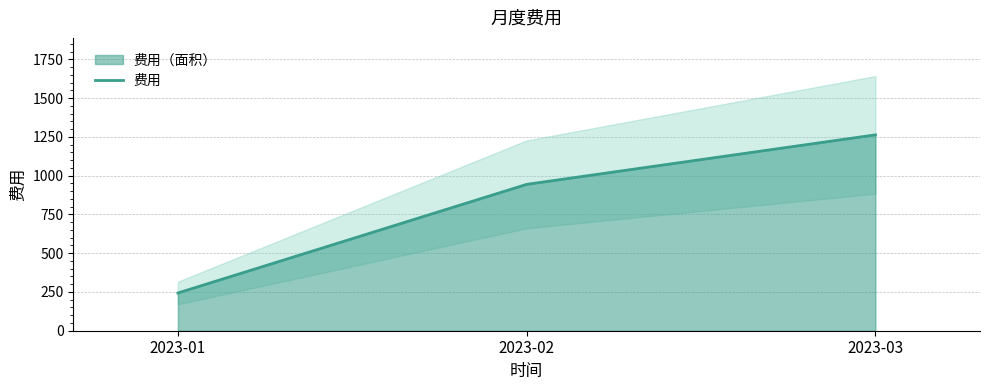

What is the sum of the values at 2023-02 and 2023-03?

2206.2